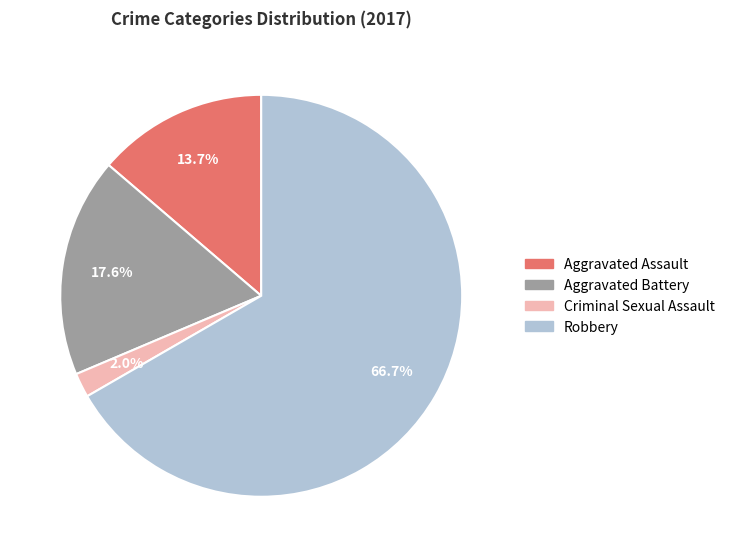

Rank the categories by value from highest to lowest.

Robbery, Aggravated Battery, Aggravated Assault, Criminal Sexual Assault